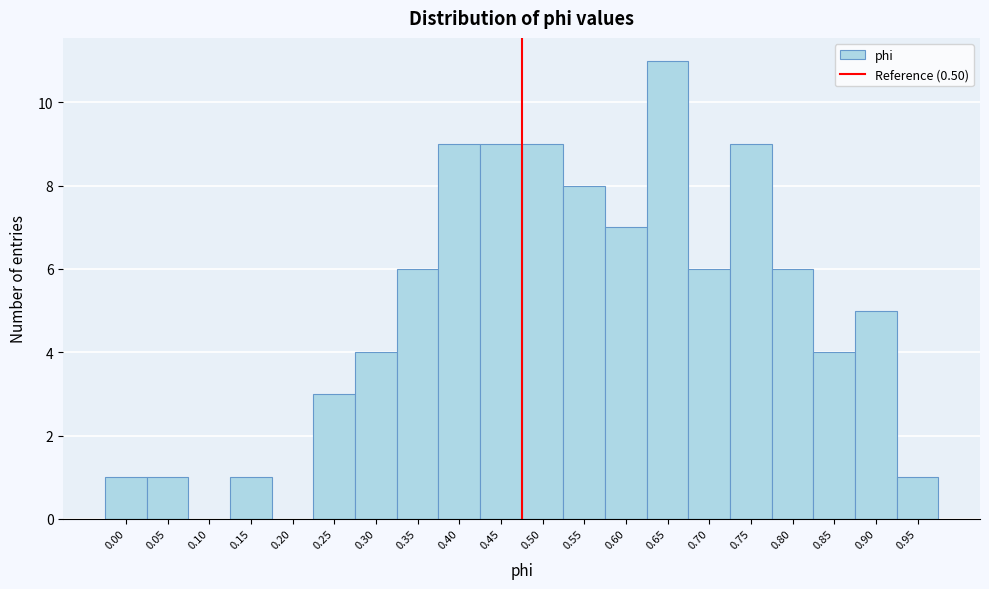

Reading left to right, what are all the values shown in this chart?

0.00=1	0.05=1	0.10=0	0.15=1	0.20=0	0.25=3	0.30=4	0.35=6	0.40=9	0.45=9	0.50=9	0.55=8	0.60=7	0.65=11	0.70=6	0.75=9	0.80=6	0.85=4	0.90=5	0.95=1